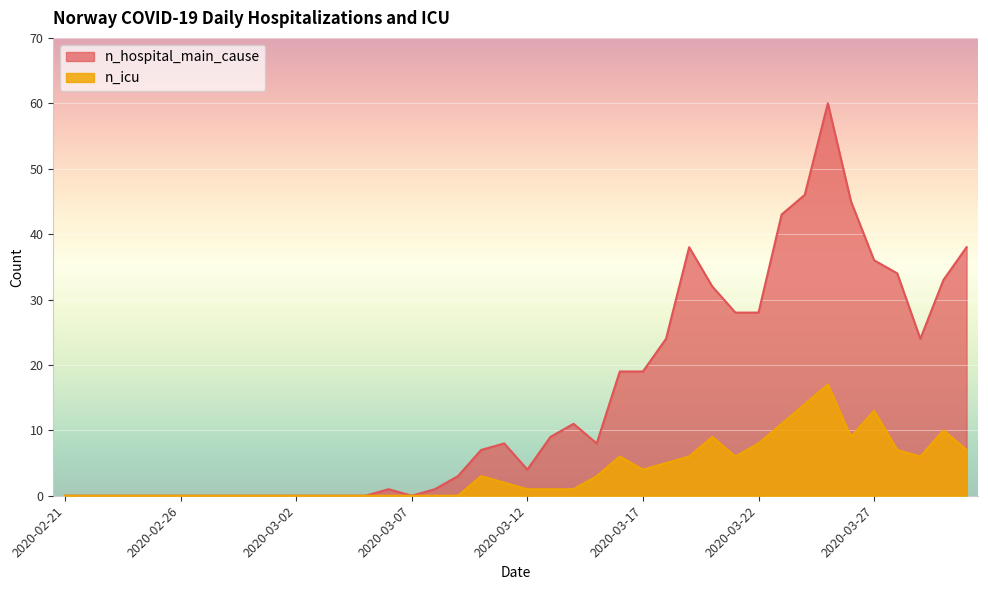

Which has a higher value, 2020-03-04 or 2020-03-02?

2020-03-04